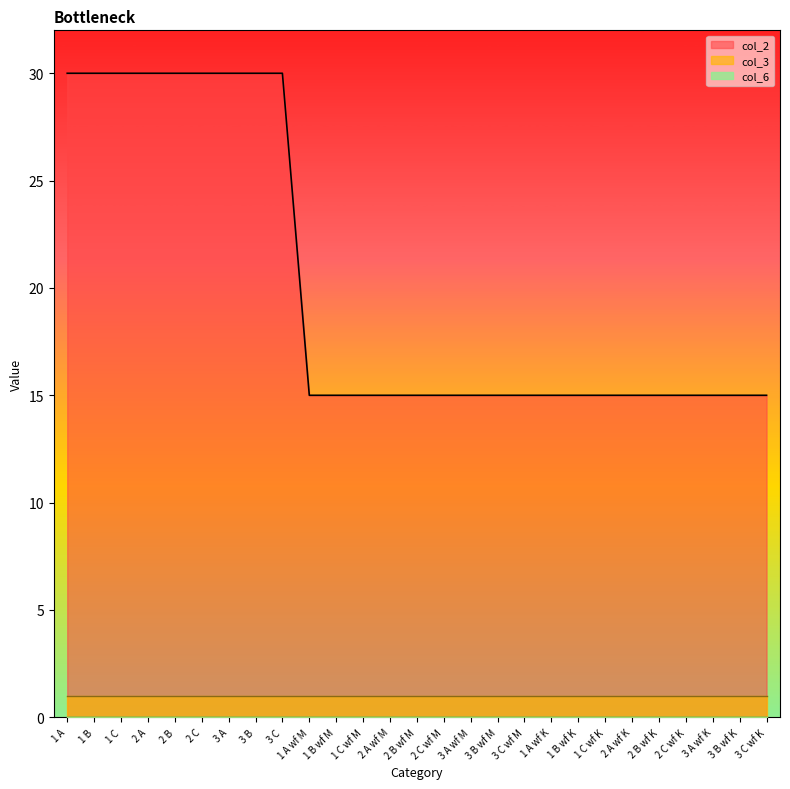

Which series has the largest range (max minus min)?

col_2